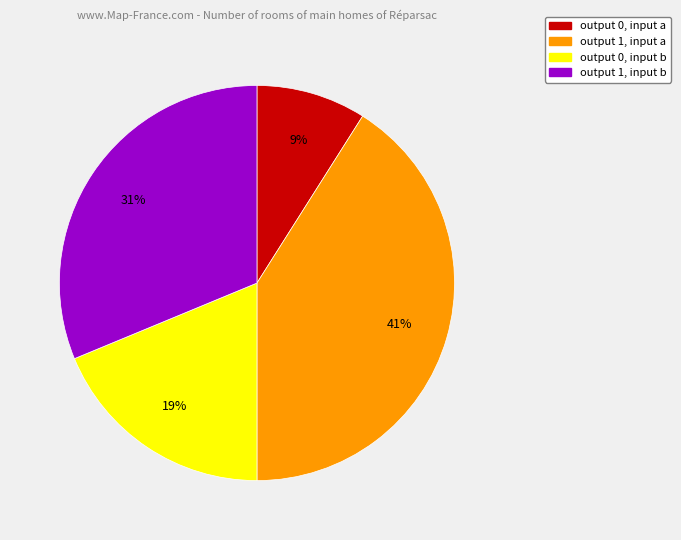

To the nearest percent, what is the difference between the largest and smallest slice percentages?

32%